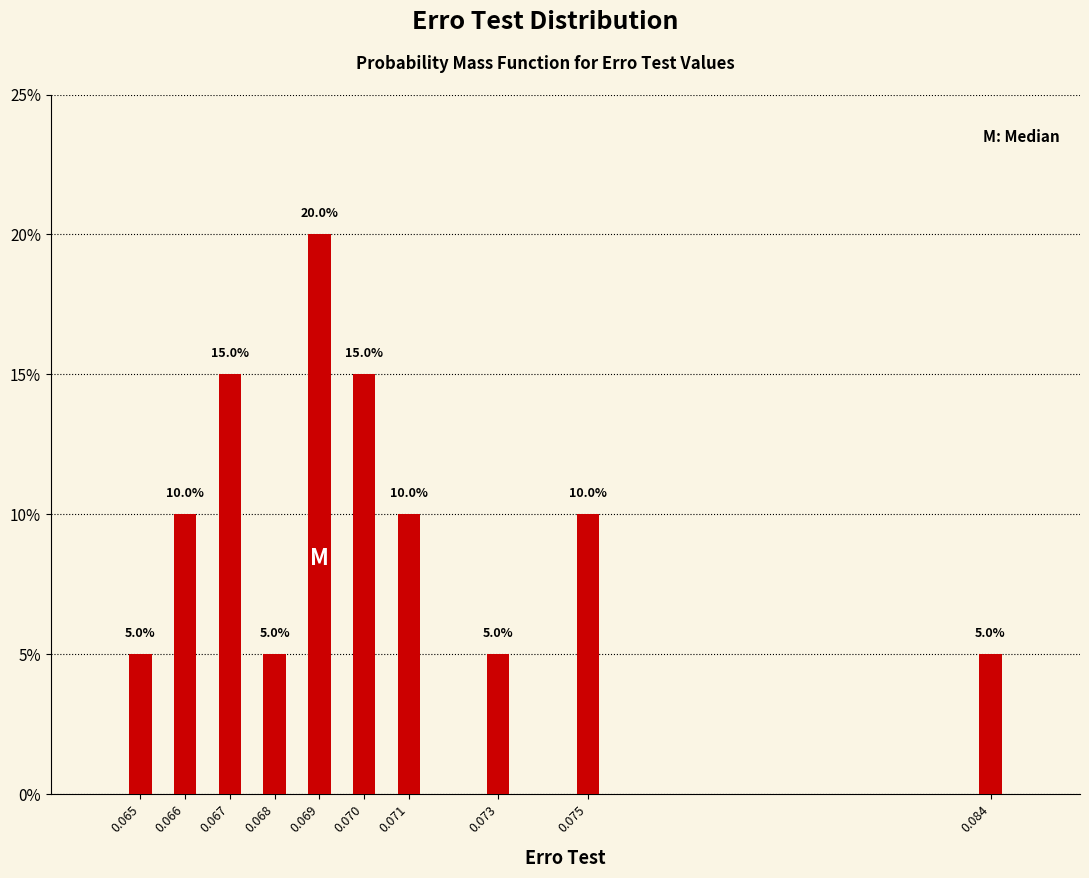

Reading right to left, list all the values displayed in this chart.

0.084=5	0.075=10	0.073=5	0.071=10	0.070=15	0.069=20	0.068=5	0.067=15	0.066=10	0.065=5